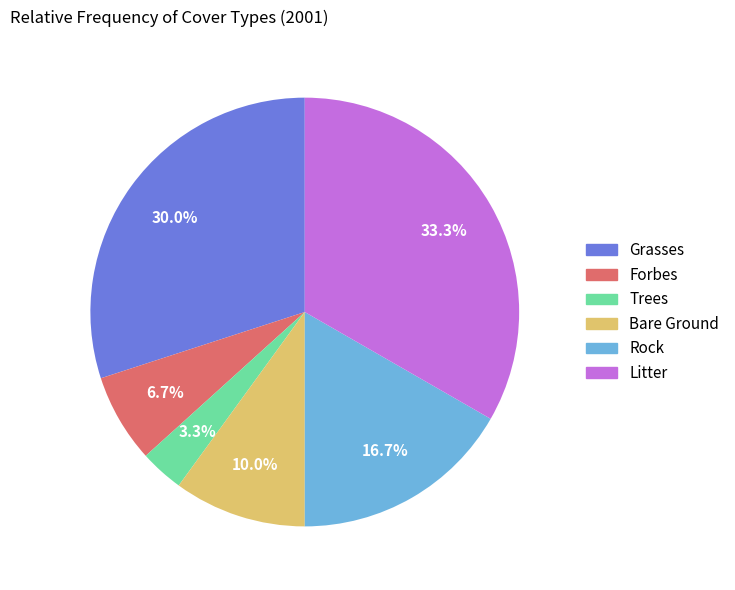

Does any single category account for the majority?

No